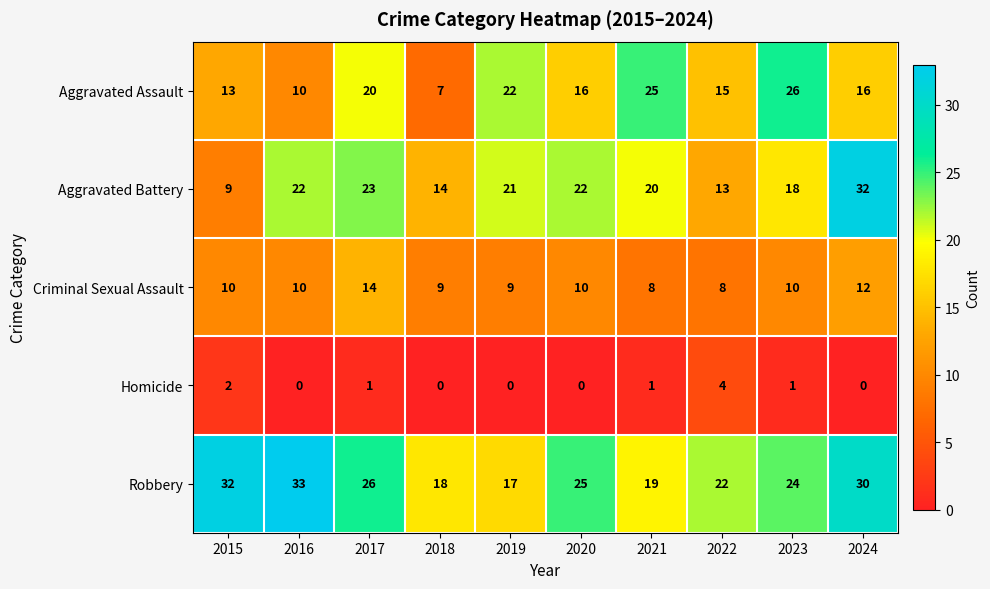

What is the sum of the Criminal Sexual Assault values at 2017 and 2021?

22